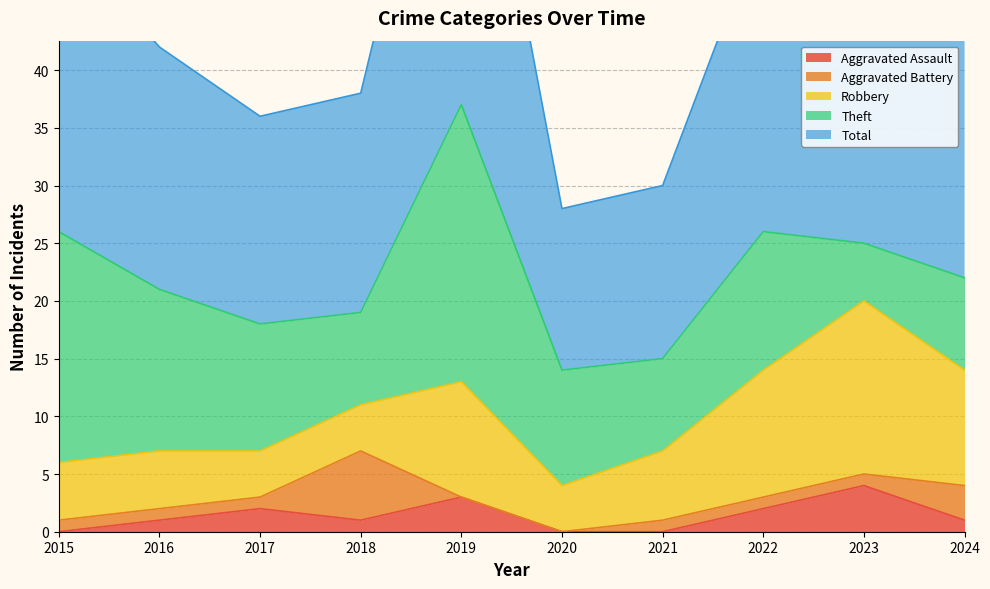

What is the total value across all series at 2018?

38